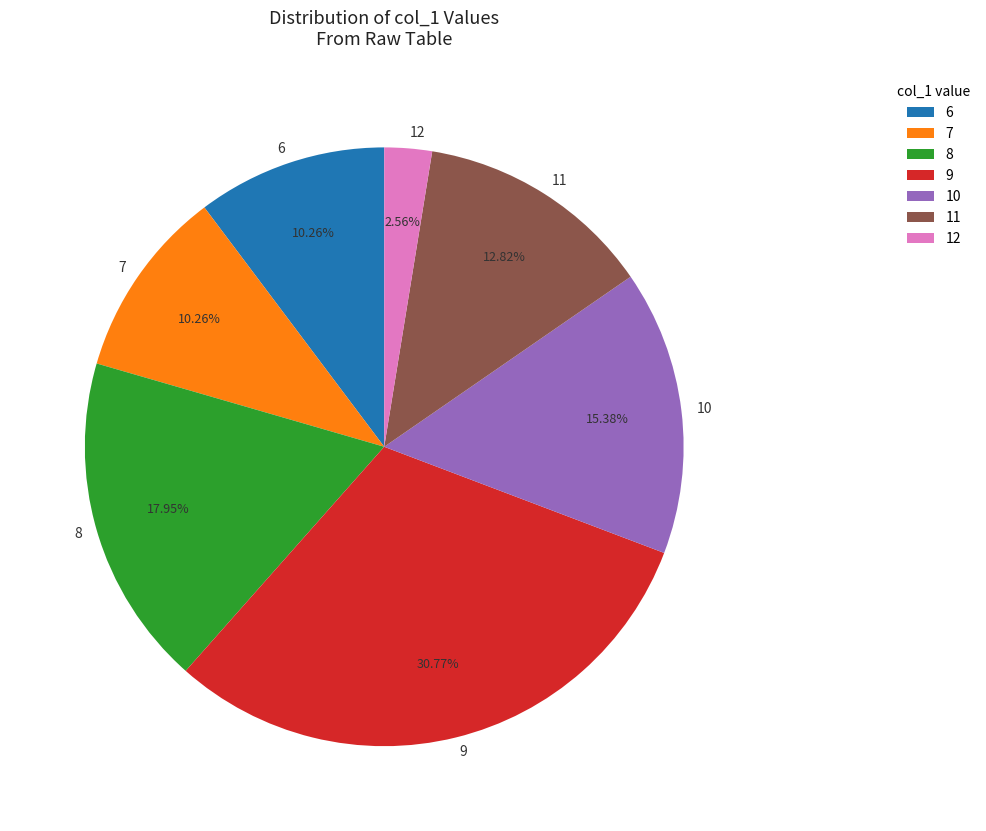

Which slice is the smallest?

12